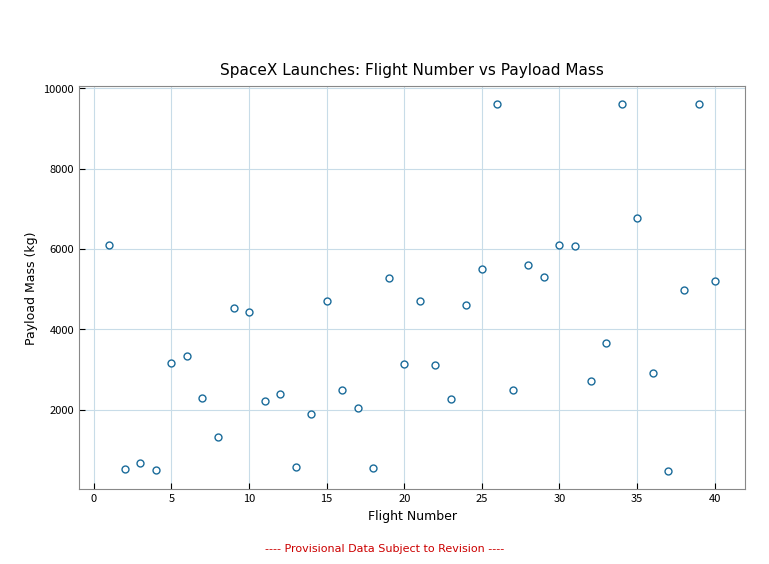

What is the range of Y values (max minus min)?

9125.0